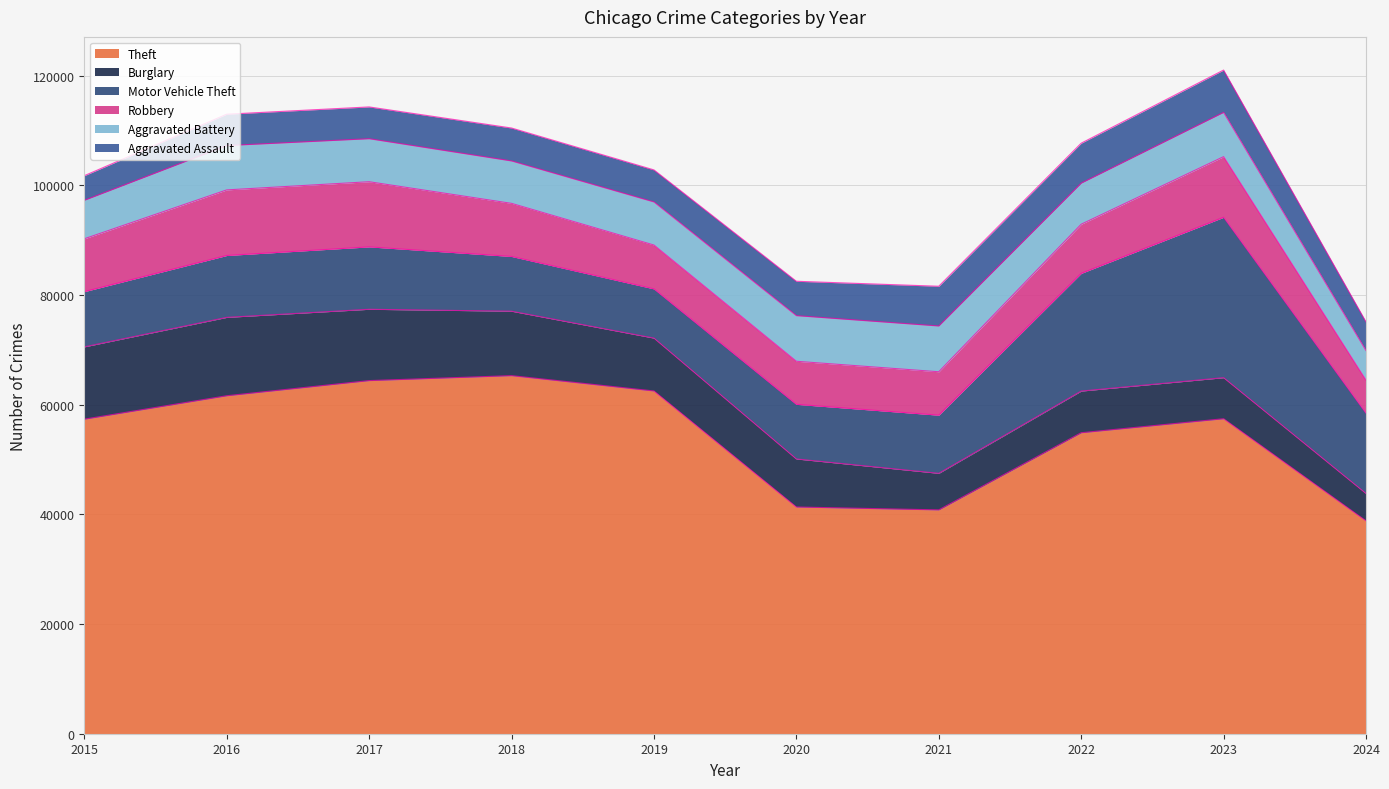

The value of Motor Vehicle Theft at 2017 is 7600. True or false?

False